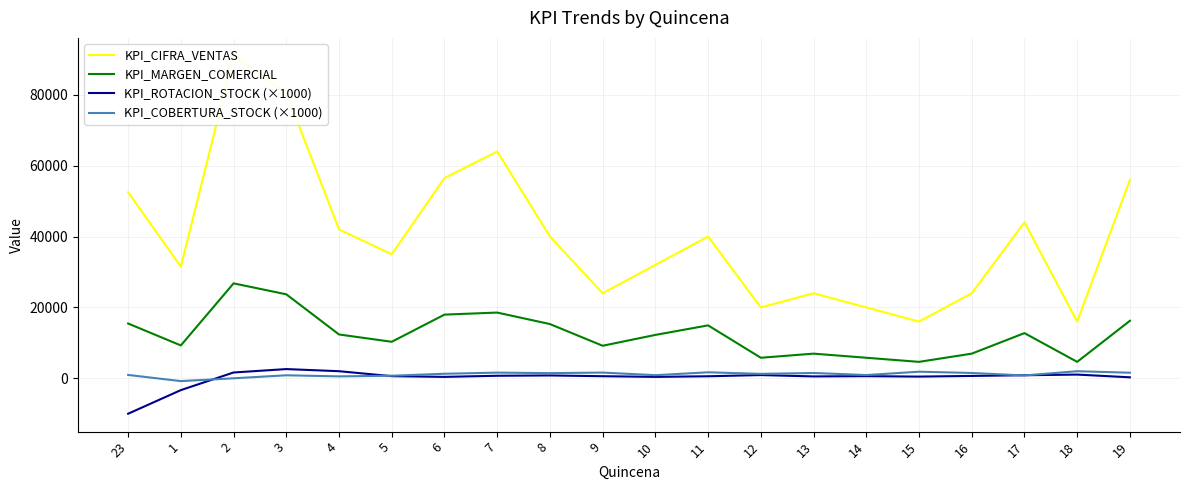

Which has a higher value, 11 or 18?

11